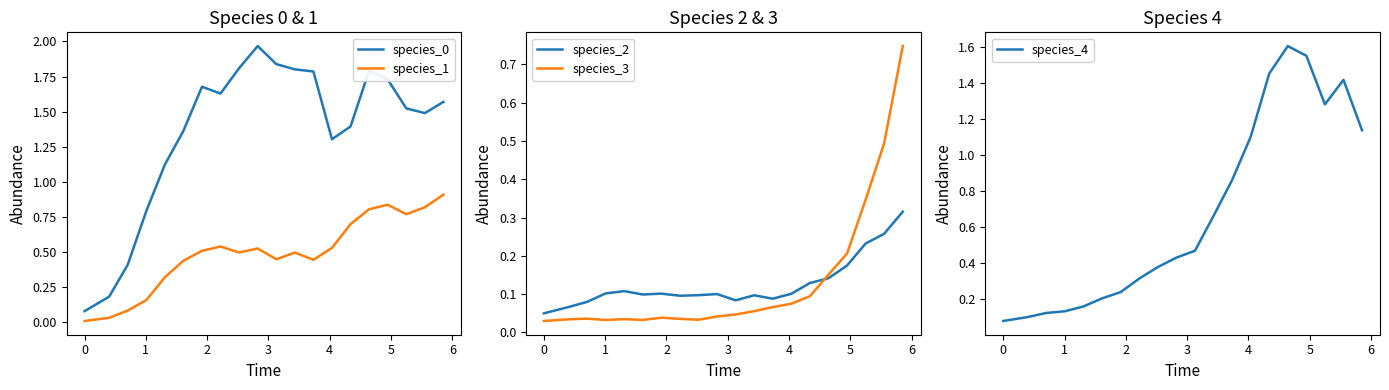

True or false: species_0 and species_1 cross at least once.

False